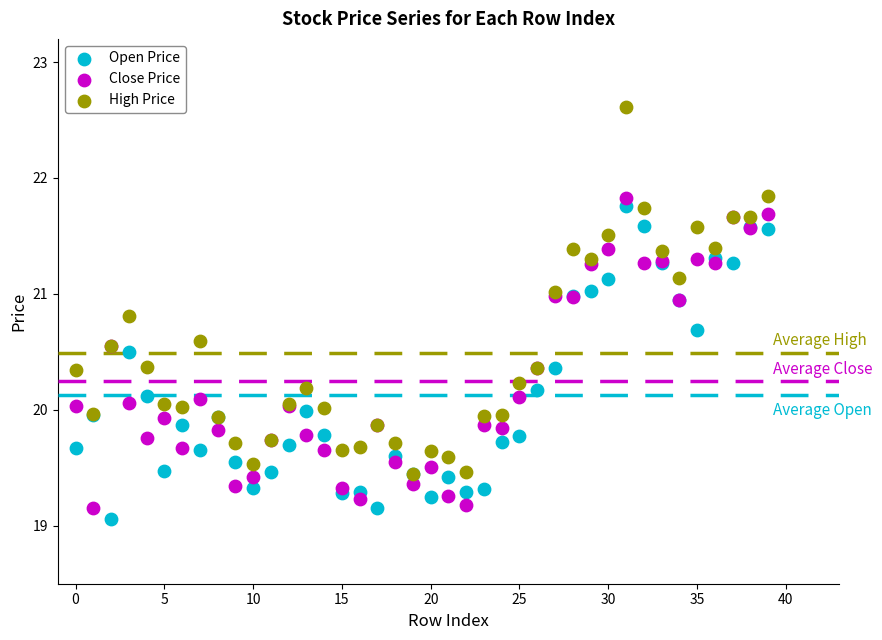

Which series reaches the minimum Y coordinate?

Open Price